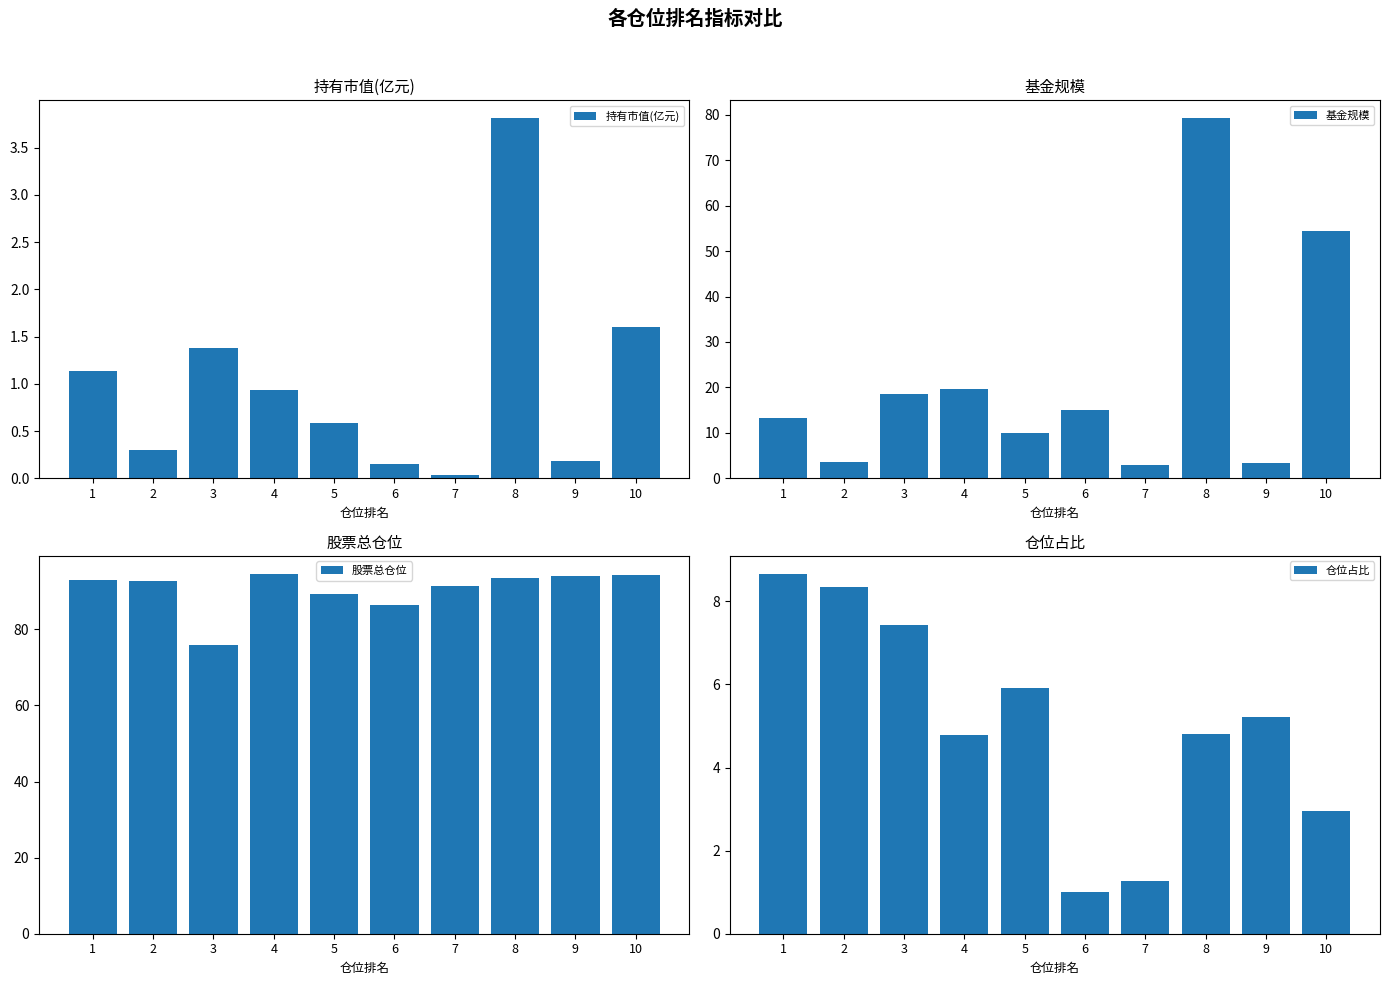

Reading right to left, extract all data points from this chart.

持有市值(亿元): 1.6	0.2	3.8	0.0	0.2	0.6	0.9	1.4	0.3	1.1
基金规模: 54.5	3.4	79.2	2.9	15.1	9.9	19.7	18.6	3.5	13.2
股票总仓位: 94.3	94.0	93.5	91.5	86.5	89.4	94.6	76.0	92.7	92.9
仓位占比: 3.0	5.2	4.8	1.3	1.0	5.9	4.8	7.4	8.3	8.7